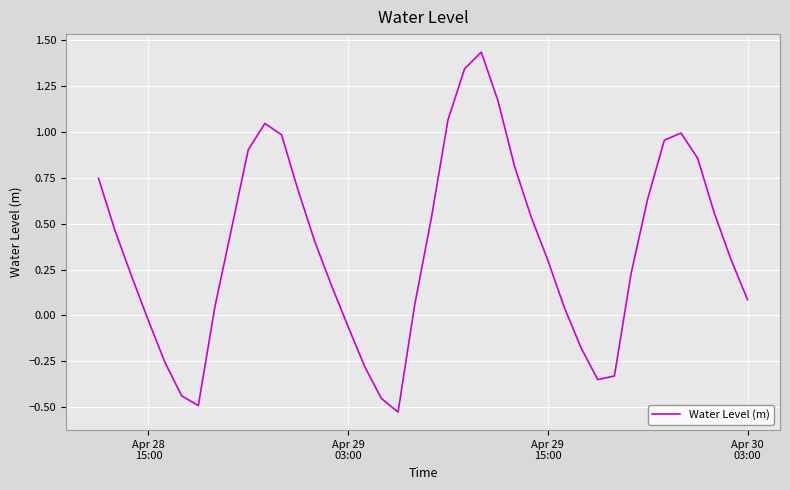

What is the difference between the maximum and minimum values?

2.0